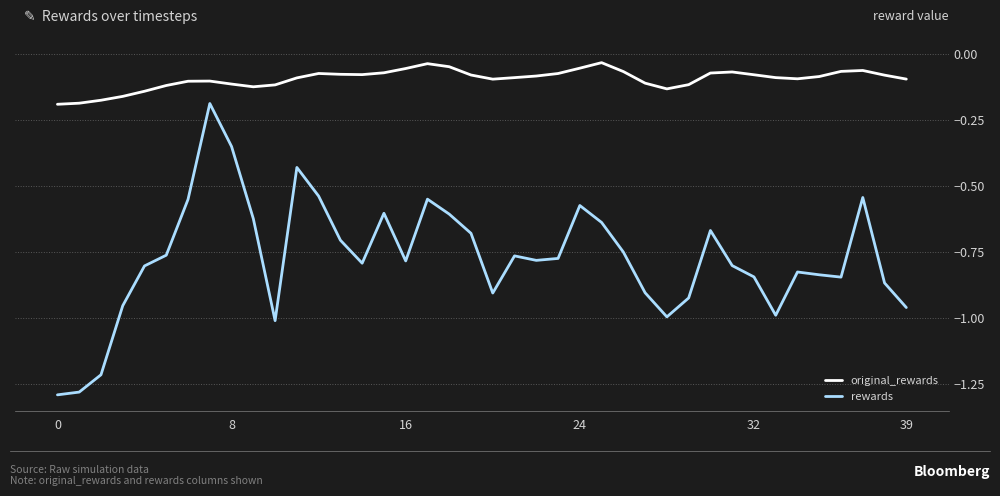

Which series has the widest spread of values?

rewards